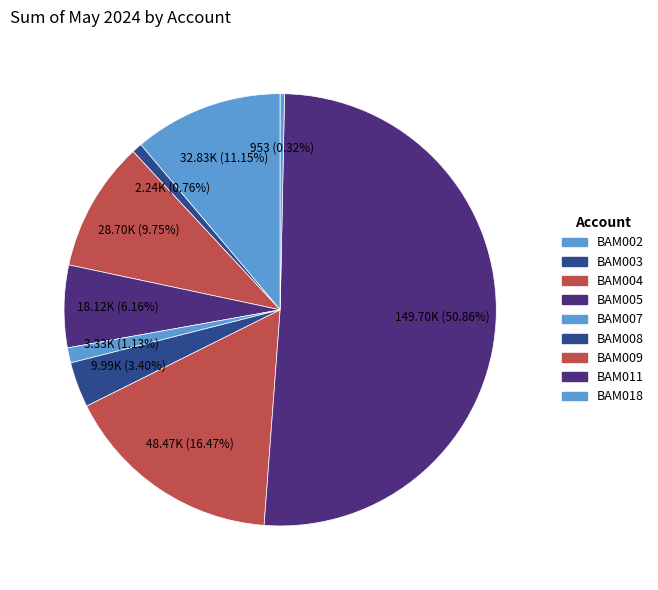

Combined, what portion of the pie is BAM008 and BAM004?

13.1%